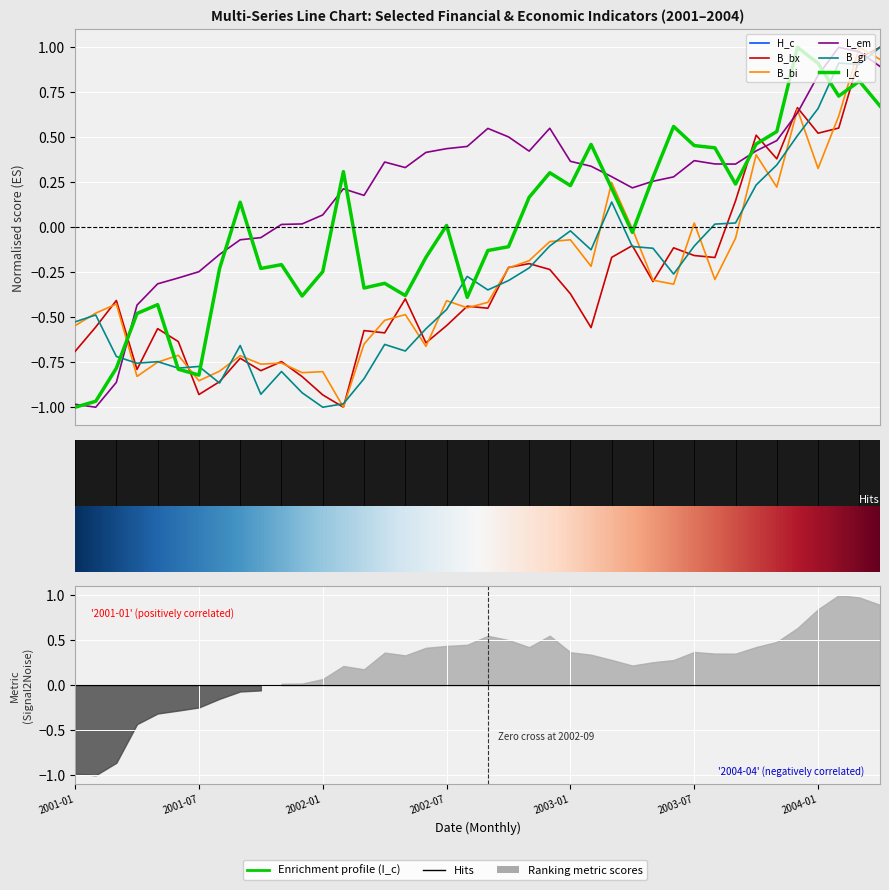

In B_bx, how many points are higher than both neighbors (excluding endpoints)?

12